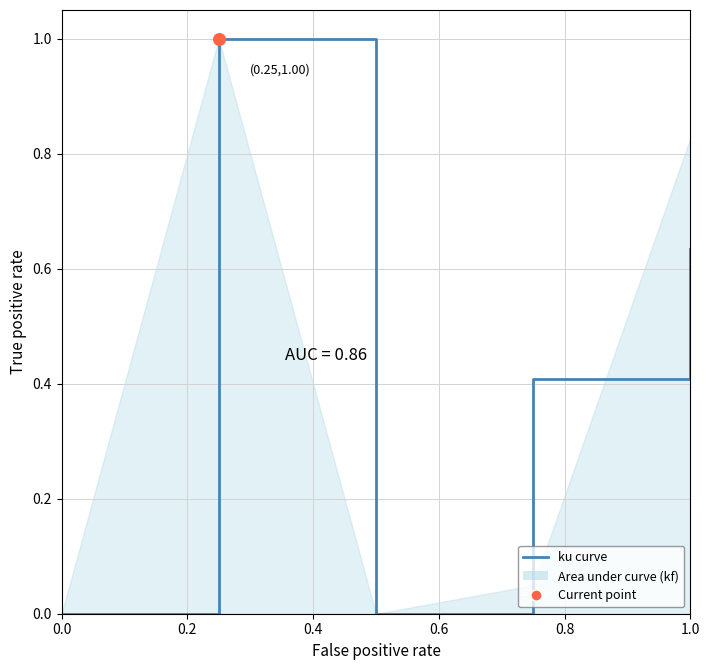

Between 0.2 and 0.8, which is larger?

0.2